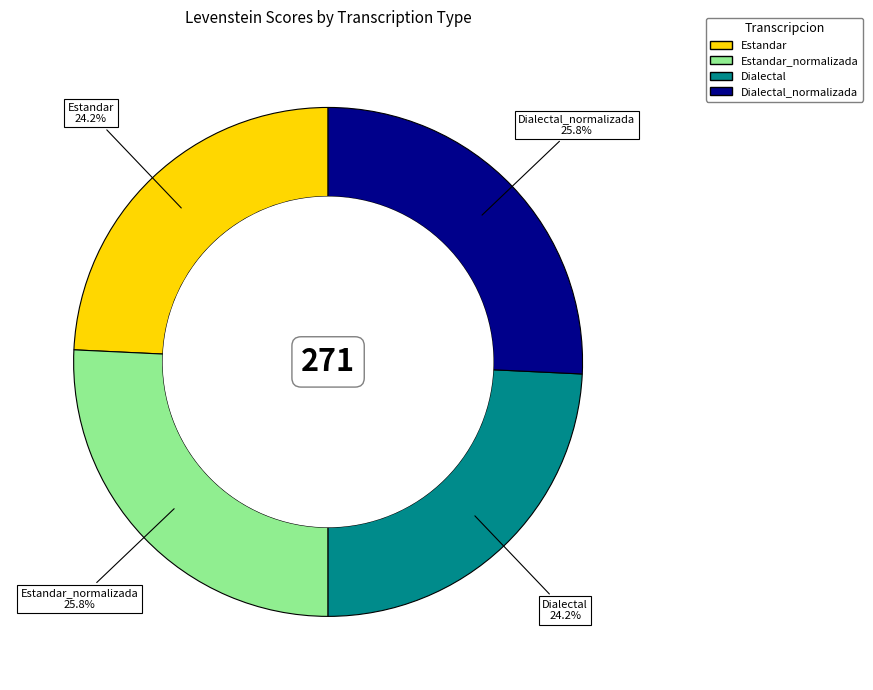

Is there any slice that represents more than half of the pie?

No